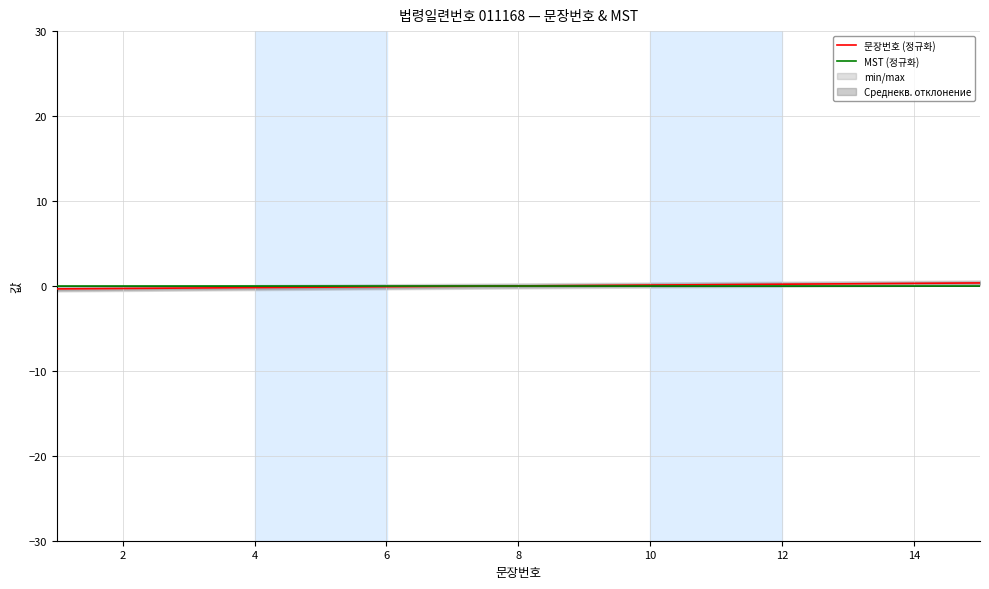

What is the difference between the maximum and second lowest values in the 문장번호 (정규화) series?

0.7